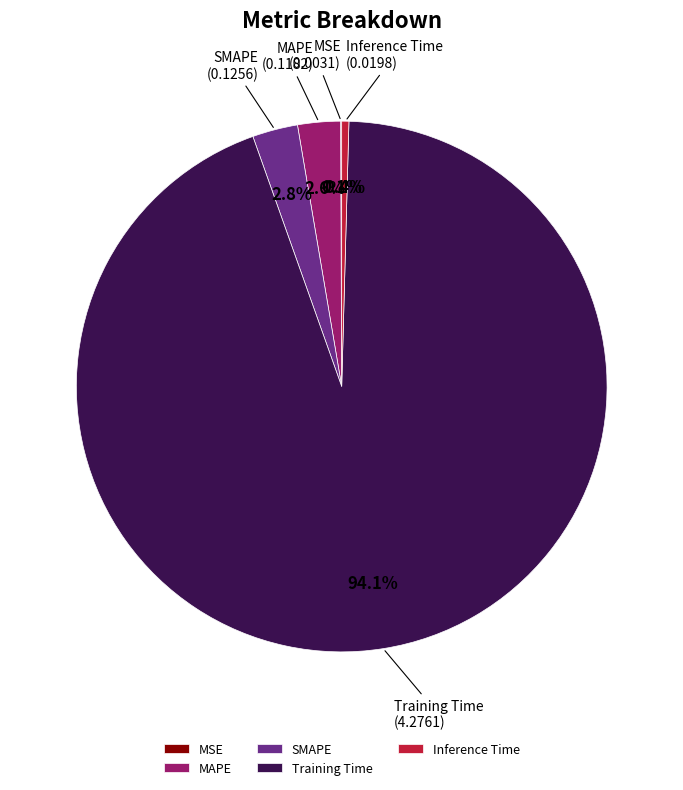

Which category has the biggest portion of the pie?

Training Time